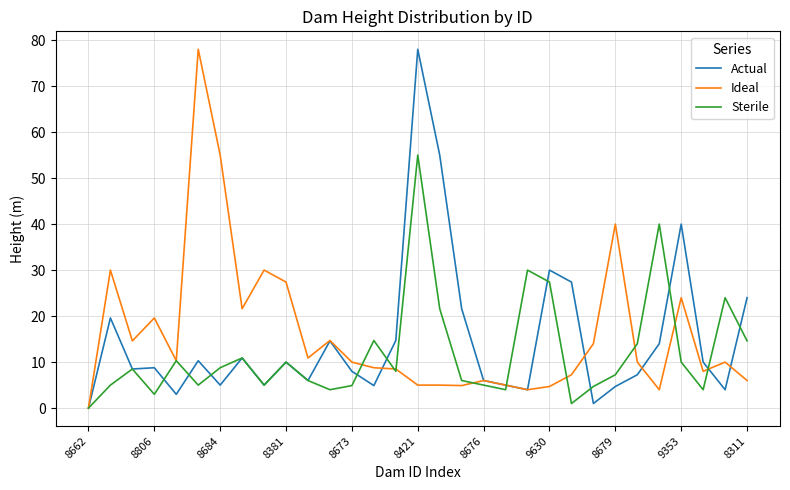

What is the greatest value displayed?

78.0